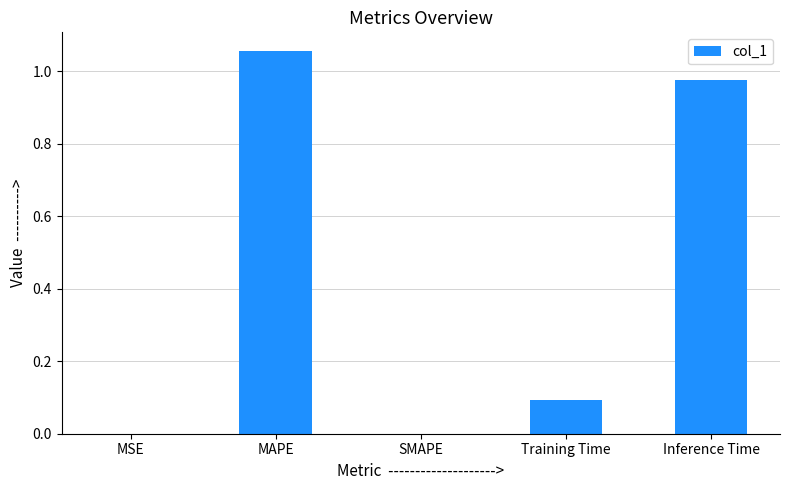

Is it true that the value at Training Time is 0.2?

False